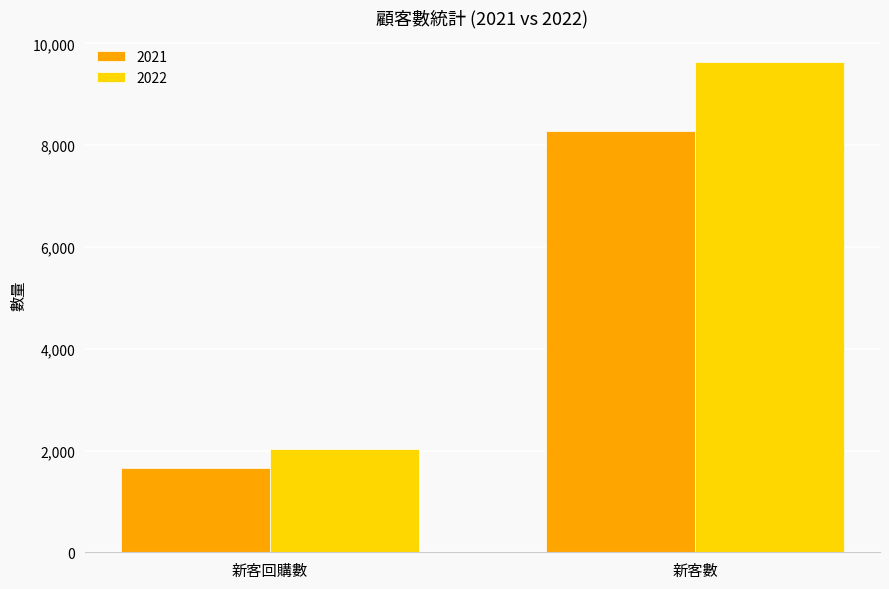

Which series has the largest range (max minus min)?

2022